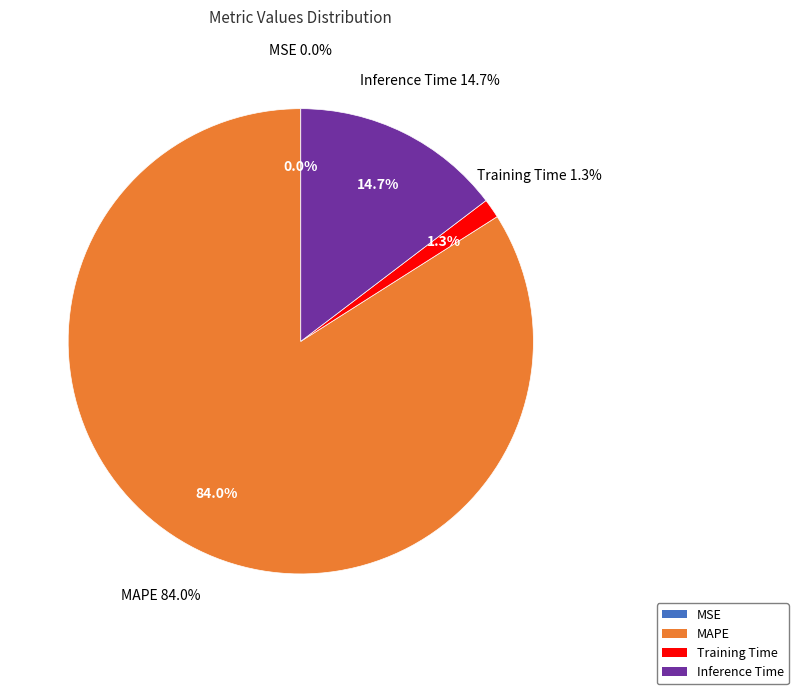

Is it true that MAPE is 84% of the pie?

True